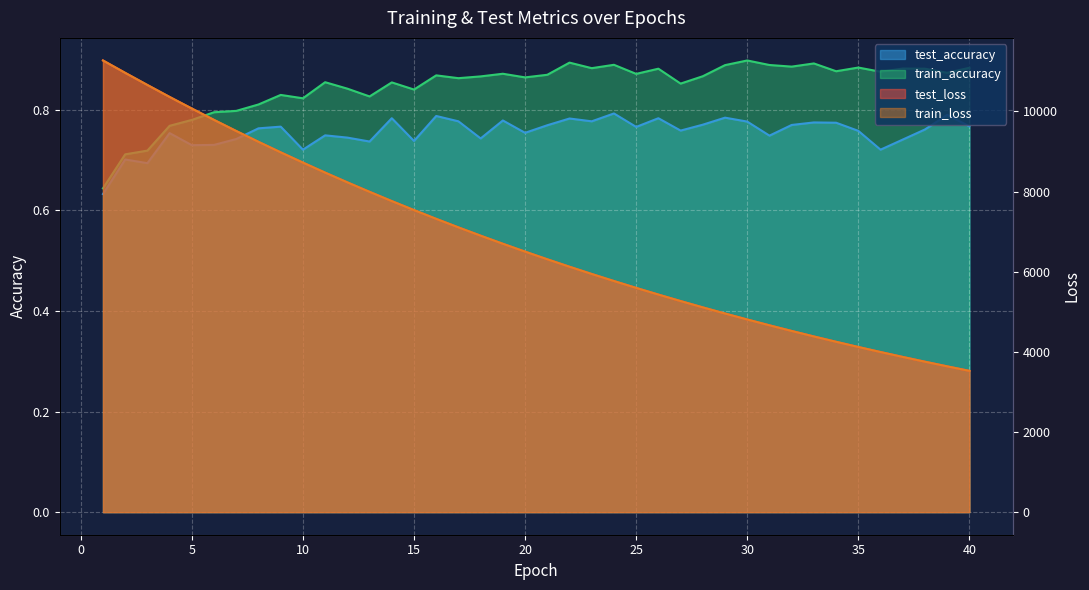

Is it true that test_loss equals 15653.5 at 7?

False